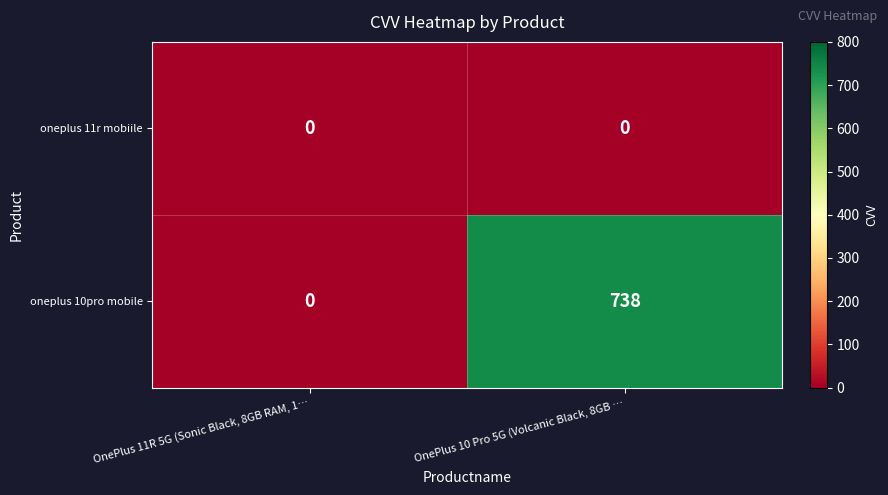

The value of oneplus 10pro mobile at OnePlus 10 Pro 5G (Volcanic Black, 8GB … is 420. True or false?

False